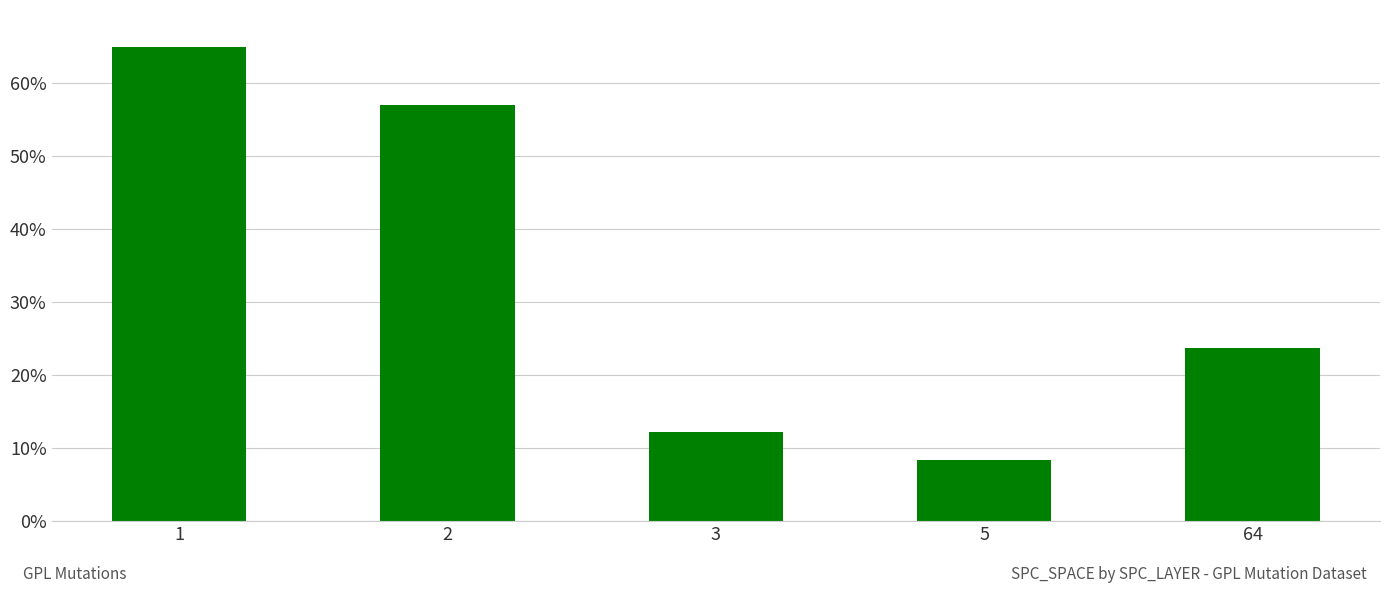

How many bars are there in total?

5